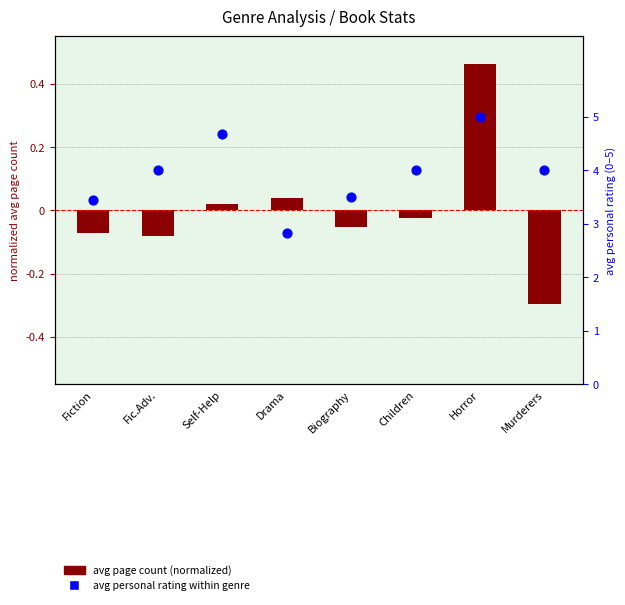

What are all the series names shown in the legend?

avg page count (normalized), avg personal rating